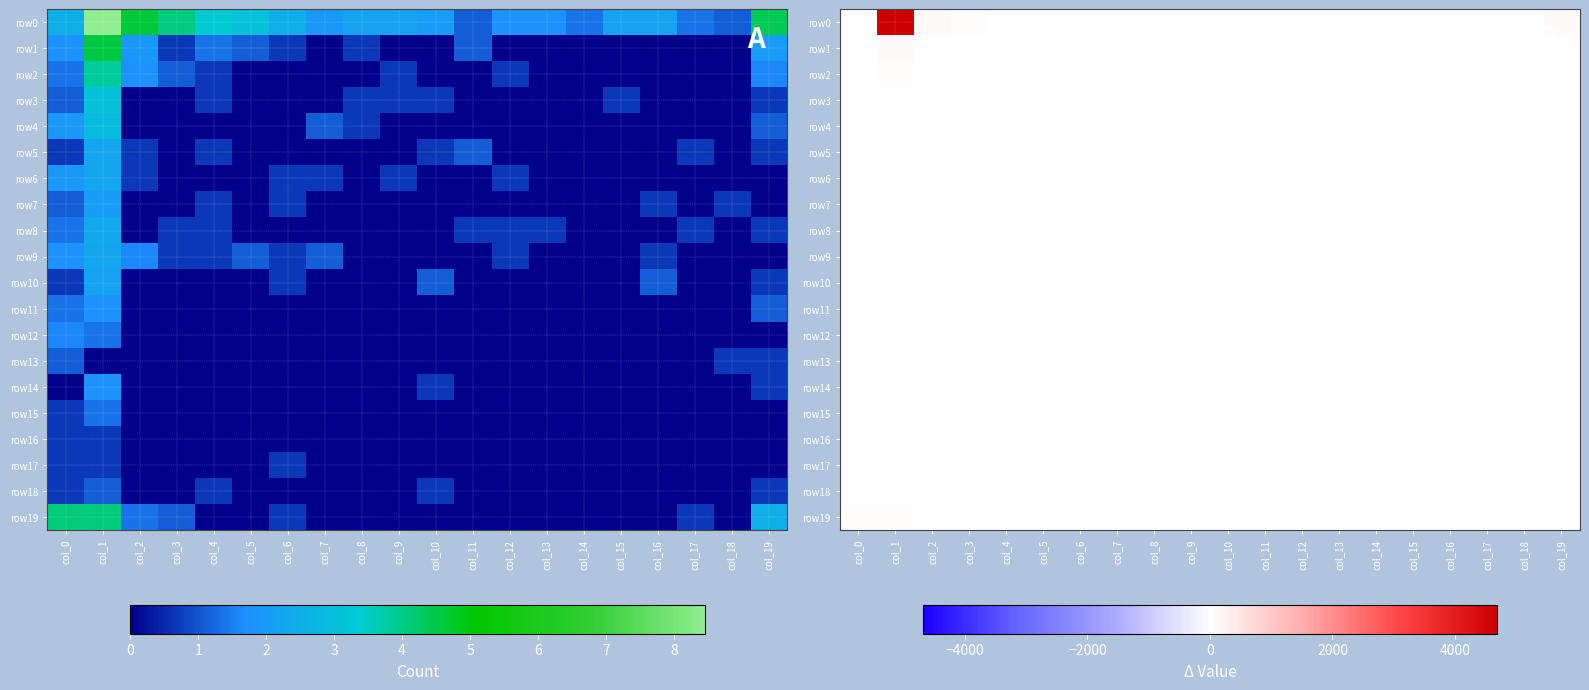

Is it true that row17 equals 0 at col_18?

True